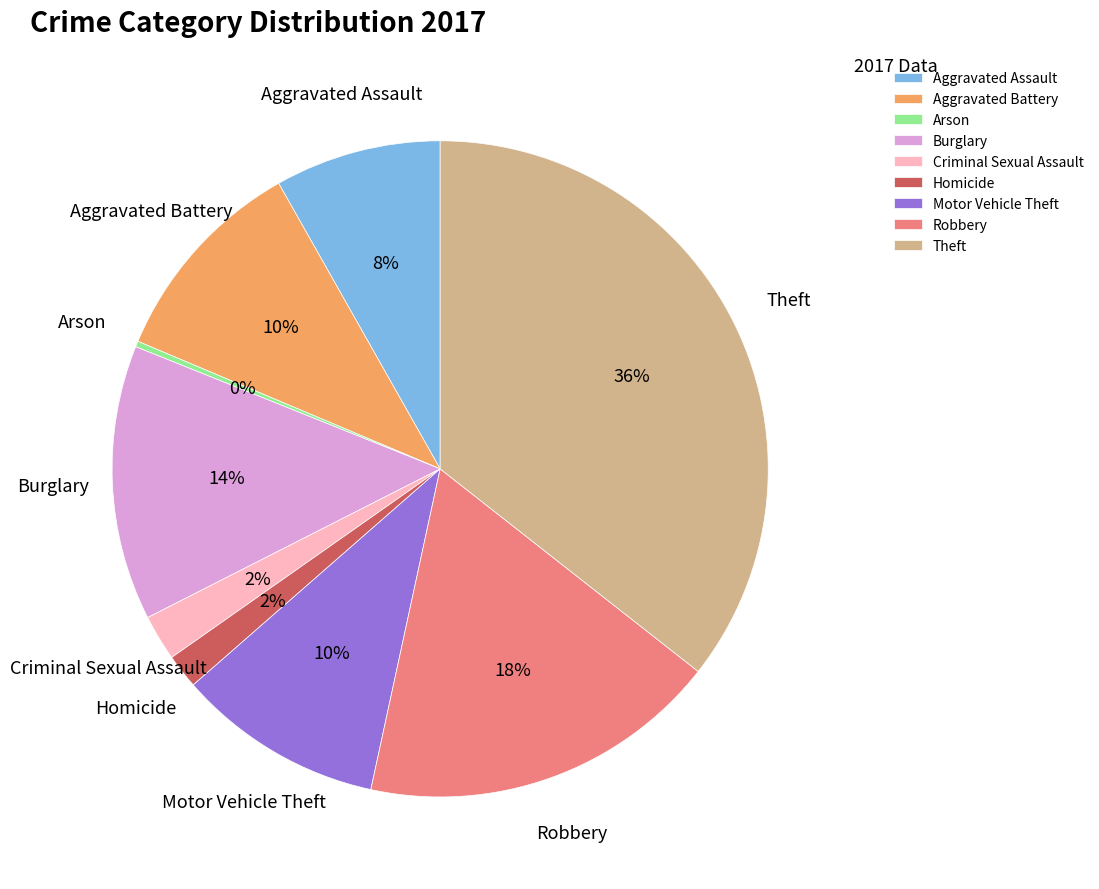

Is it true that Criminal Sexual Assault is 14% of the pie?

False